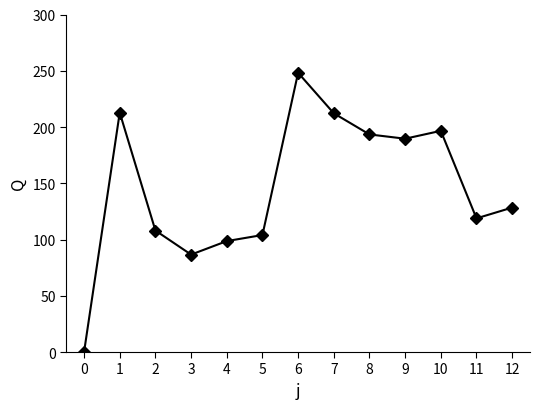

At which category does the chart reach its peak across all series?

6